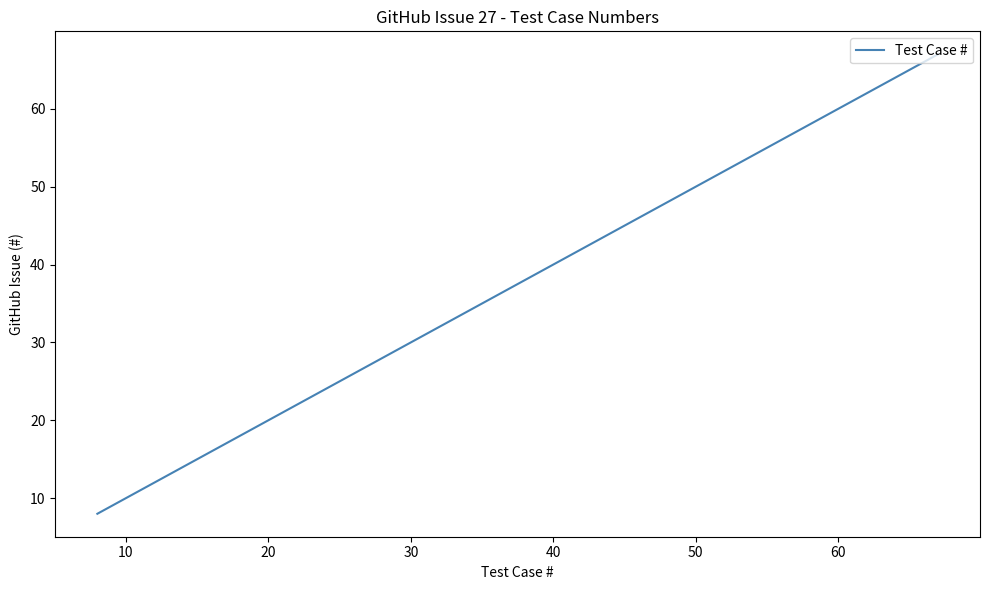

True or false: the data has more than 1 interior local peaks.

False